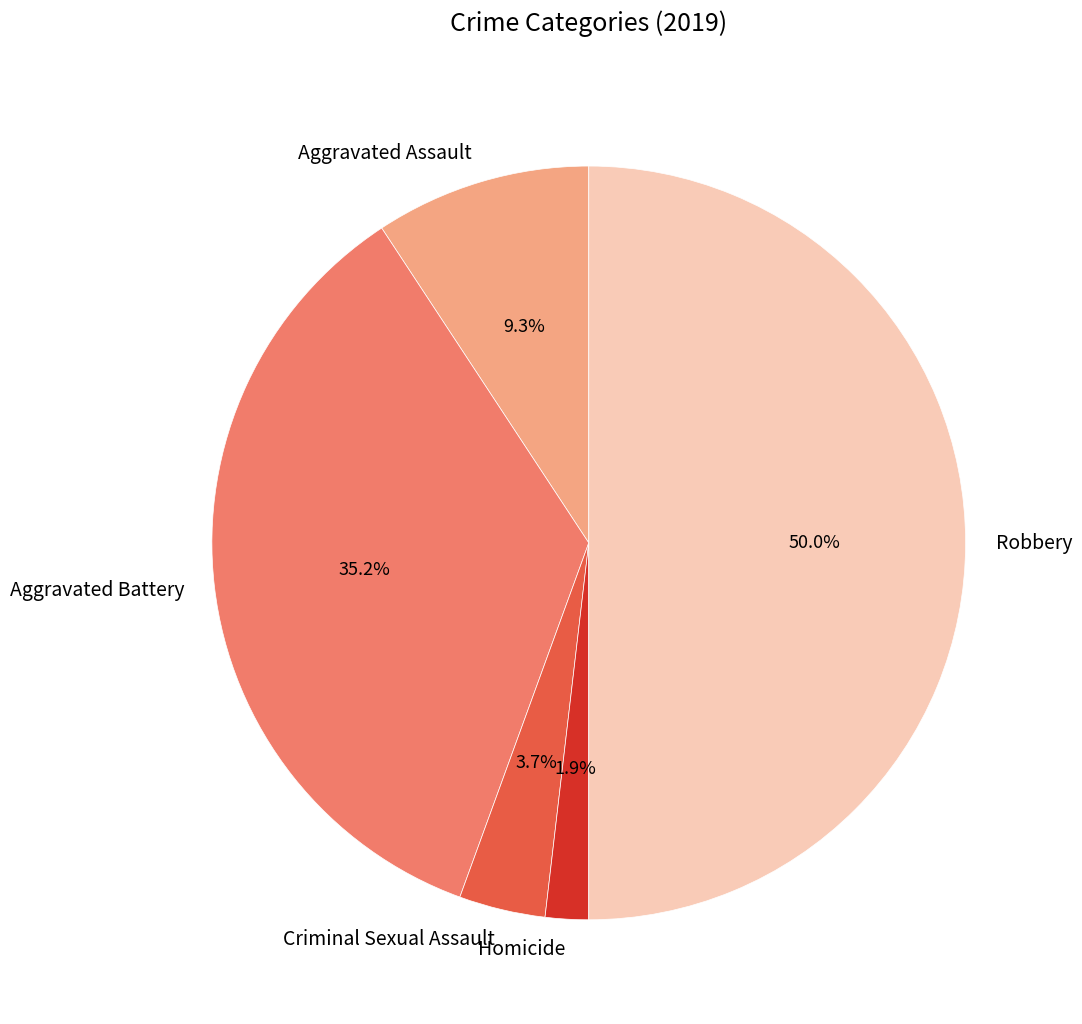

Which has a higher value, Criminal Sexual Assault or Aggravated Battery?

Aggravated Battery